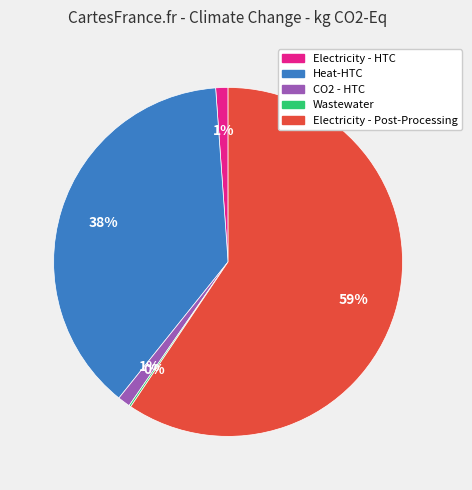

Do Electricity - Post-Processing and Electricity - HTC together represent more than half of the pie?

Yes